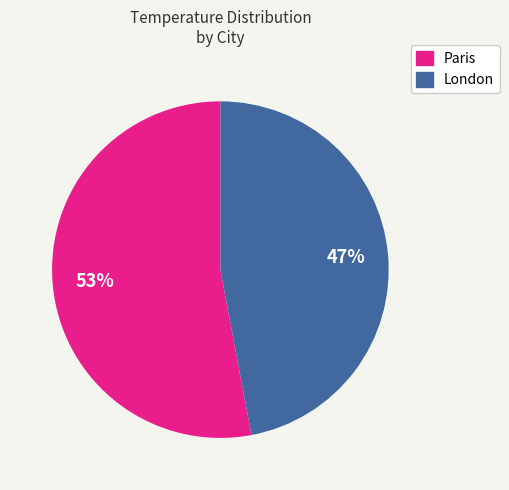

What percentage is the London slice, to the nearest percent?

47%